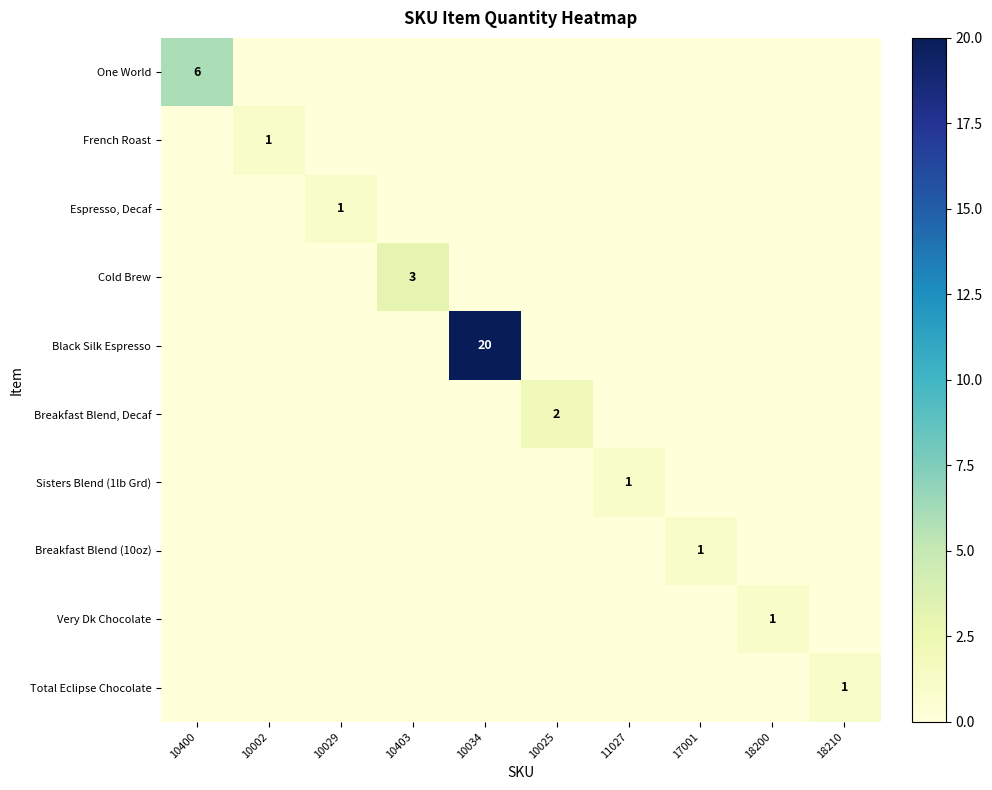

Which has a higher value, 10403 or 17001?

10403